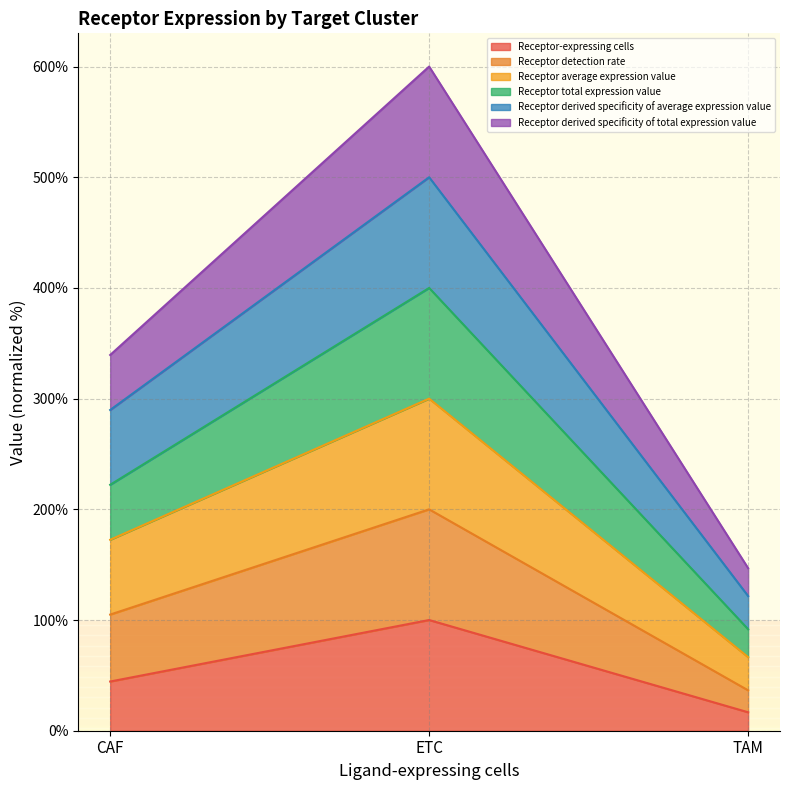

At which category is the sum across all series the highest?

ETC